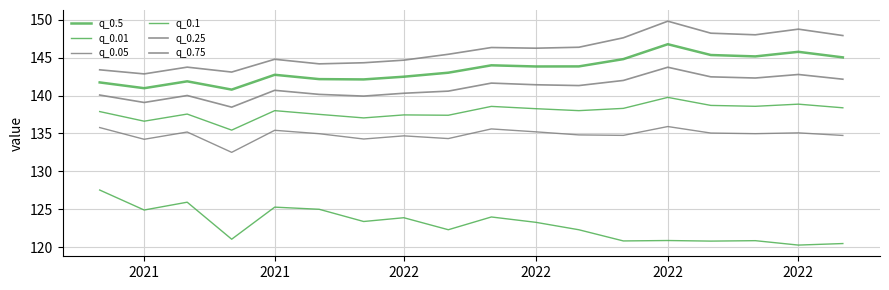

How many lines are shown in the chart?

6